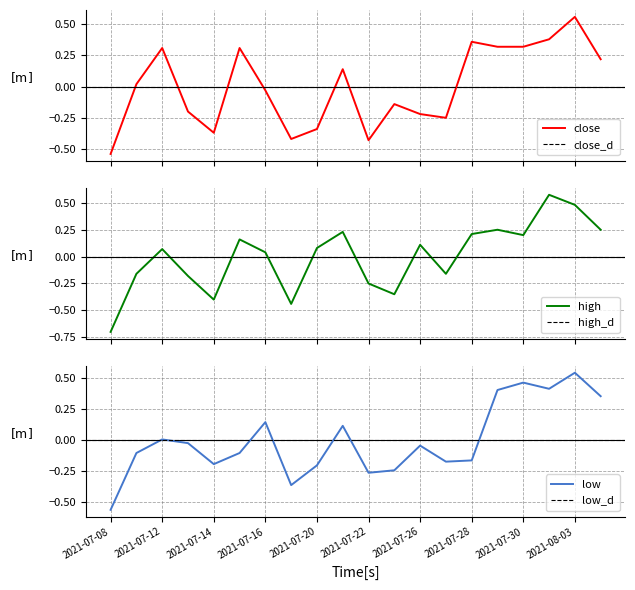

What value does the low series have at 2021-07-22?

-0.3